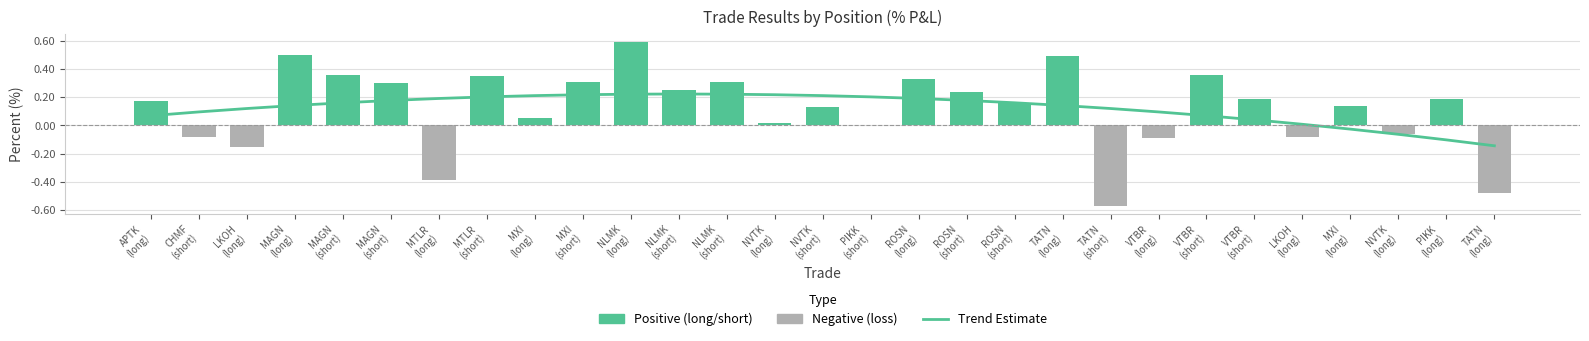

What is the sum of the Estimate values at NLMK
(long) and MTLR
(long)?

0.4